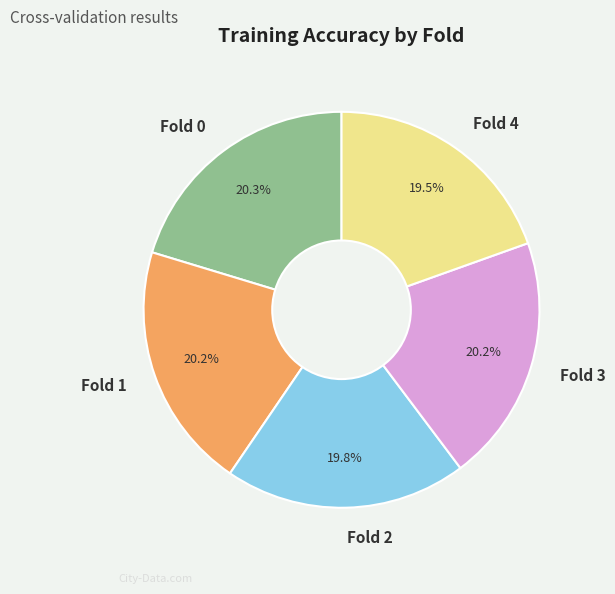

How much of the chart is everything except Fold 0?

79.7%